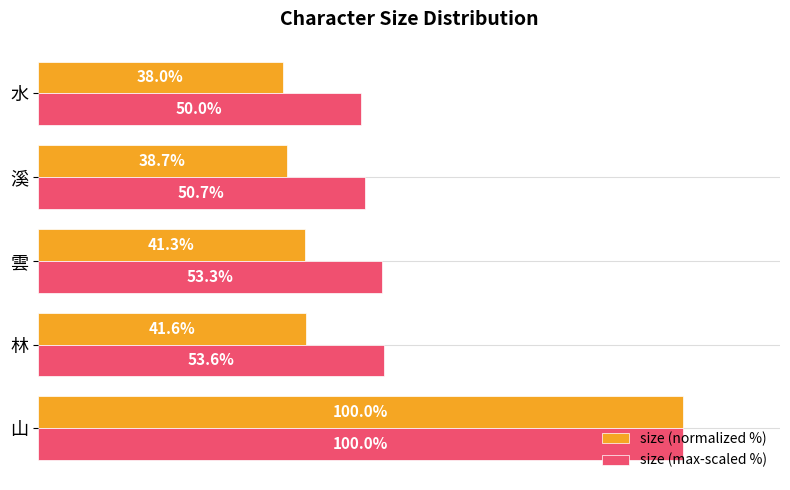

Which series has the largest range (max minus min)?

size (normalized %)